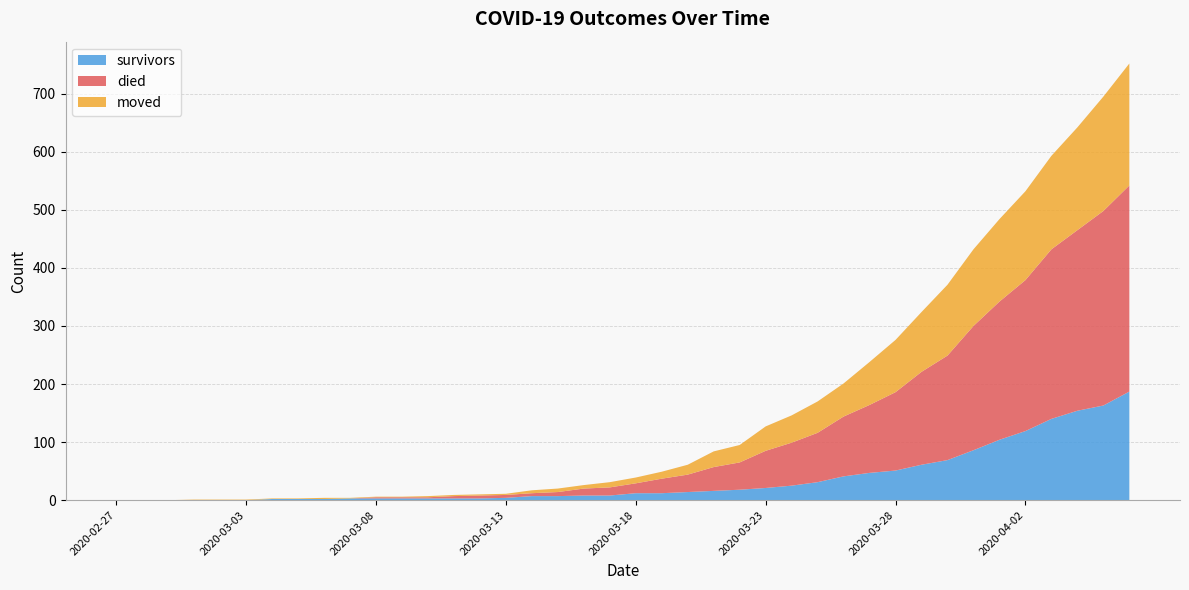

Reading left to right, transcribe all the data shown in this chart.

survivors: 0	0	0	0	0	0	2	2	2	3	3	3	3	3	3	4	7	7	8	8	12	12	14	16	18	21	25	31	41	47	51	61	69	86	104	119	140	154	163	187
died: 0	0	0	0	0	0	0	0	0	0	2	2	2	4	5	5	5	7	12	14	17	25	30	41	47	64	74	85	103	117	135	160	180	214	238	260	292	311	335	355
moved: 0	0	0	1	1	1	1	1	2	1	1	1	2	2	2	2	5	6	6	9	10	12	17	27	30	42	47	54	57	74	90	103	122	132	142	153	161	177	197	210